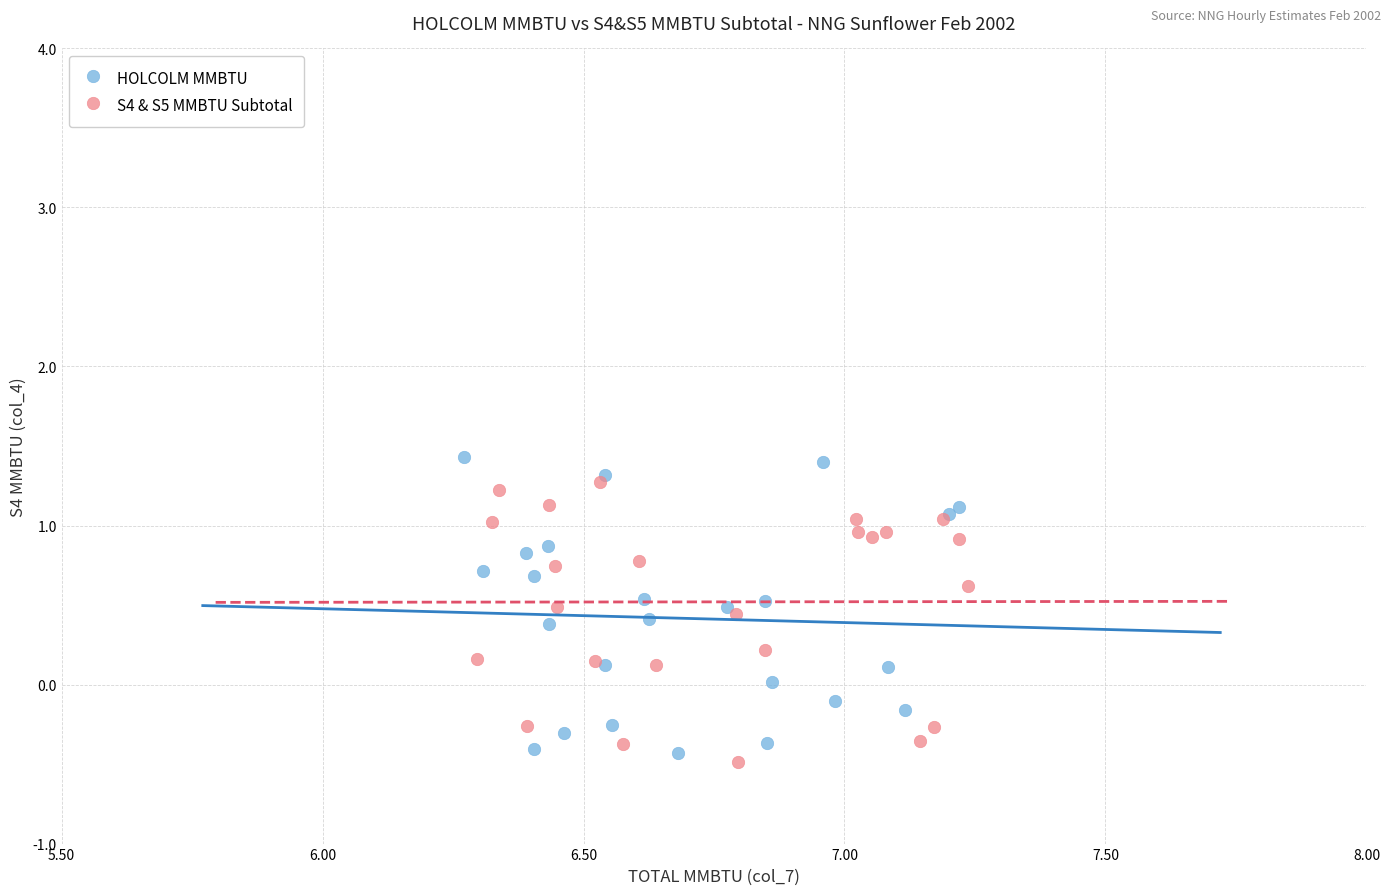

What are all the series names shown in the legend?

HOLCOLM MMBTU, S4 & S5 MMBTU Subtotal